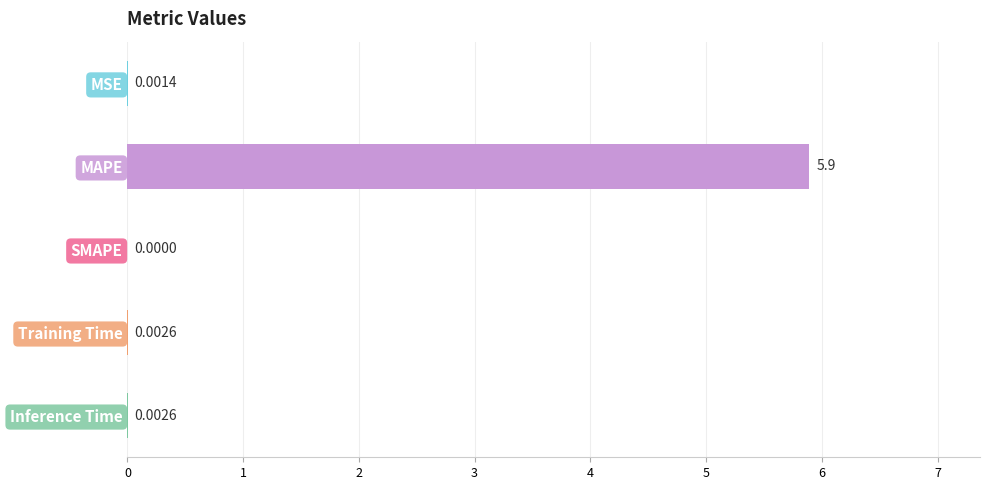

Which has a higher value, Training Time or MAPE?

MAPE